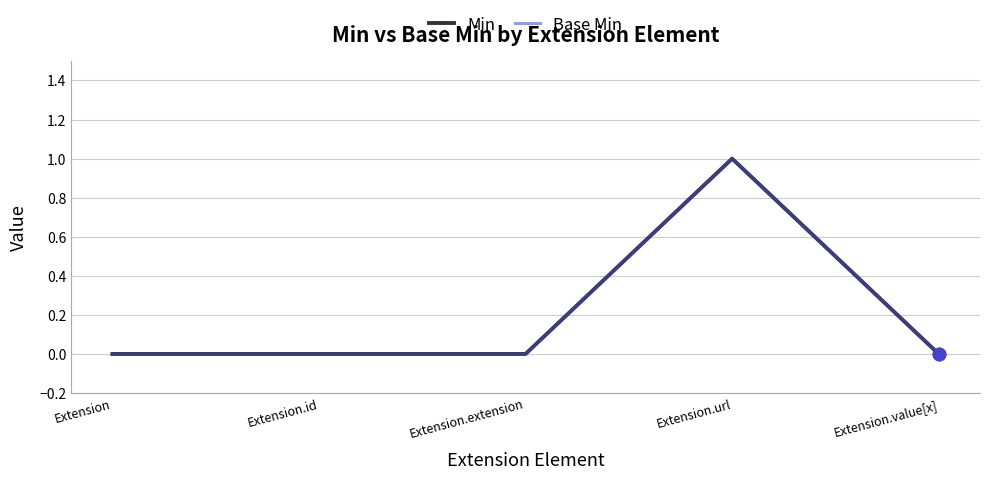

At which category is the sum across all series the highest?

Extension.url